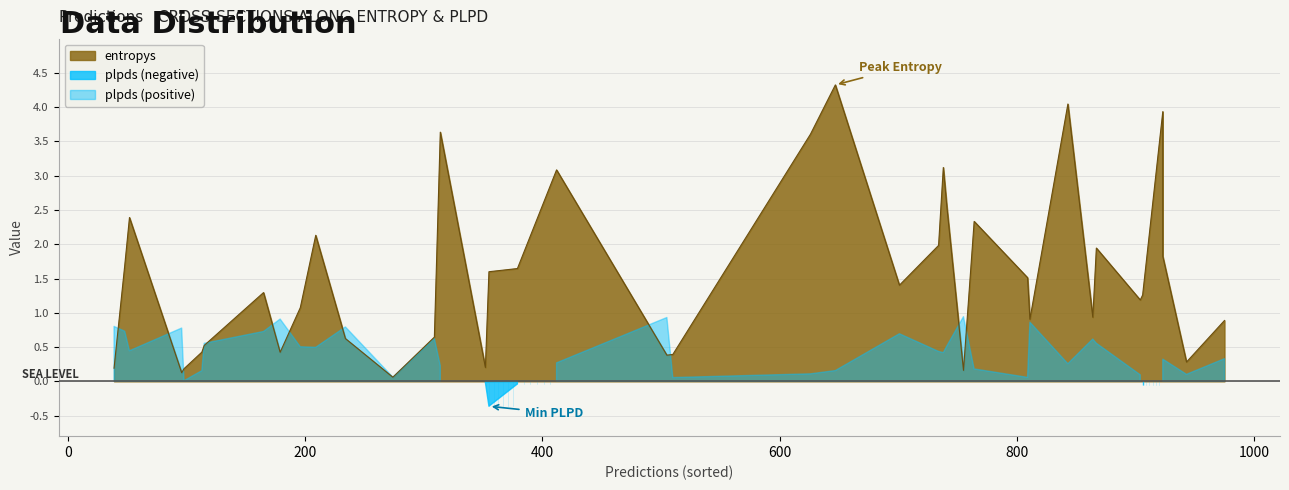

Which has a higher value, 355 or 647?

647